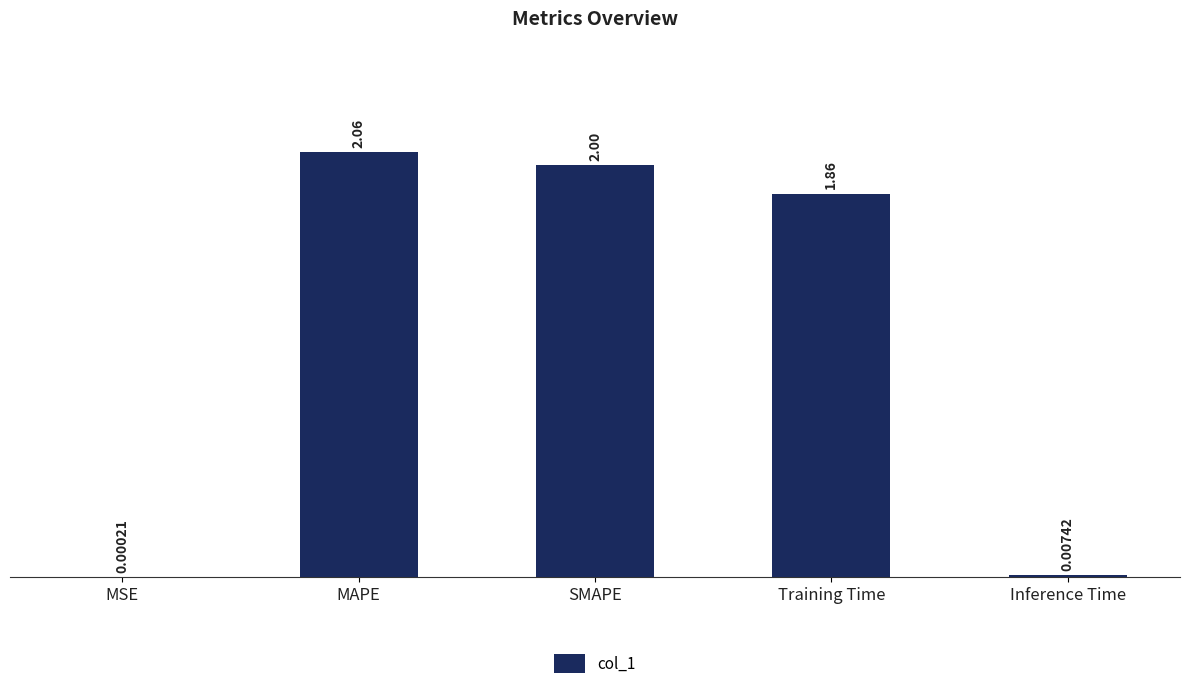

Approximately how many times larger is the value at Training Time compared to MAPE?

0.9